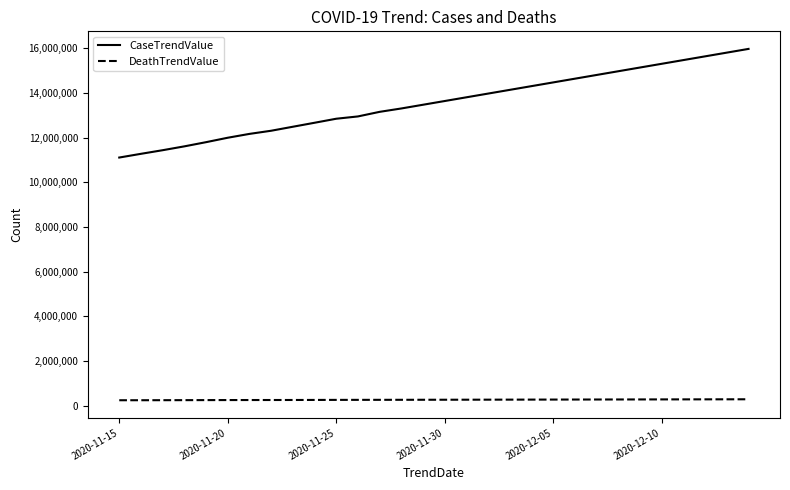

Which series has the largest range (max minus min)?

CaseTrendValue